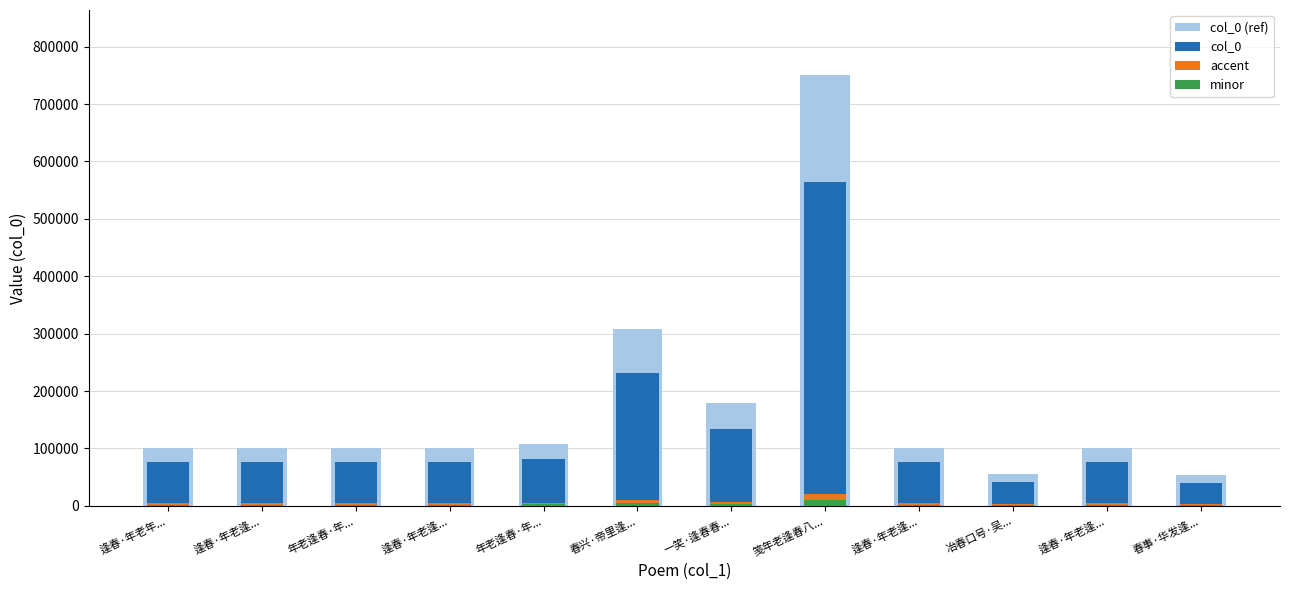

Which category has the lowest value across all series?

春事·华发逢...